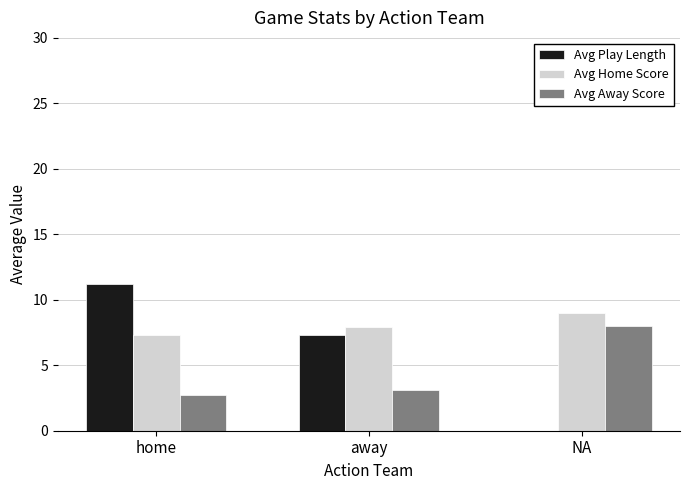

How many data points in Avg Away Score are above 3?

2